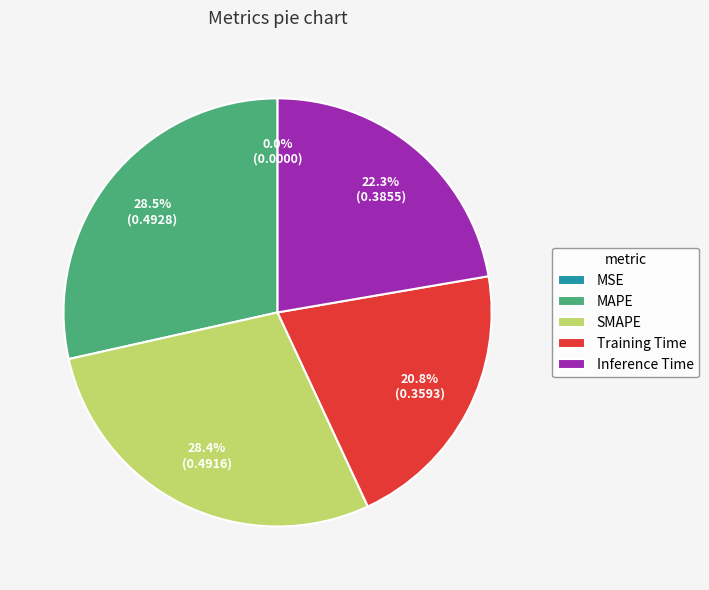

Is there any slice that represents more than half of the pie?

No